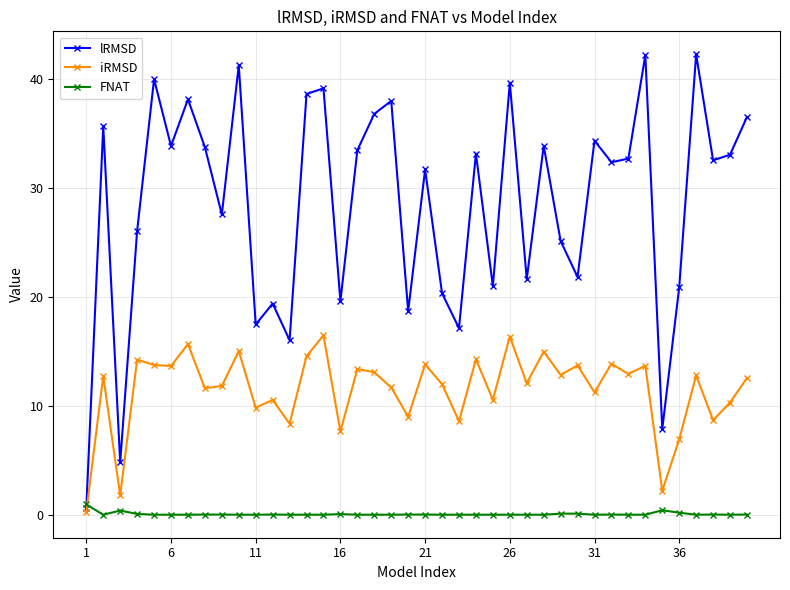

How many times do iRMSD and FNAT cross each other?

1